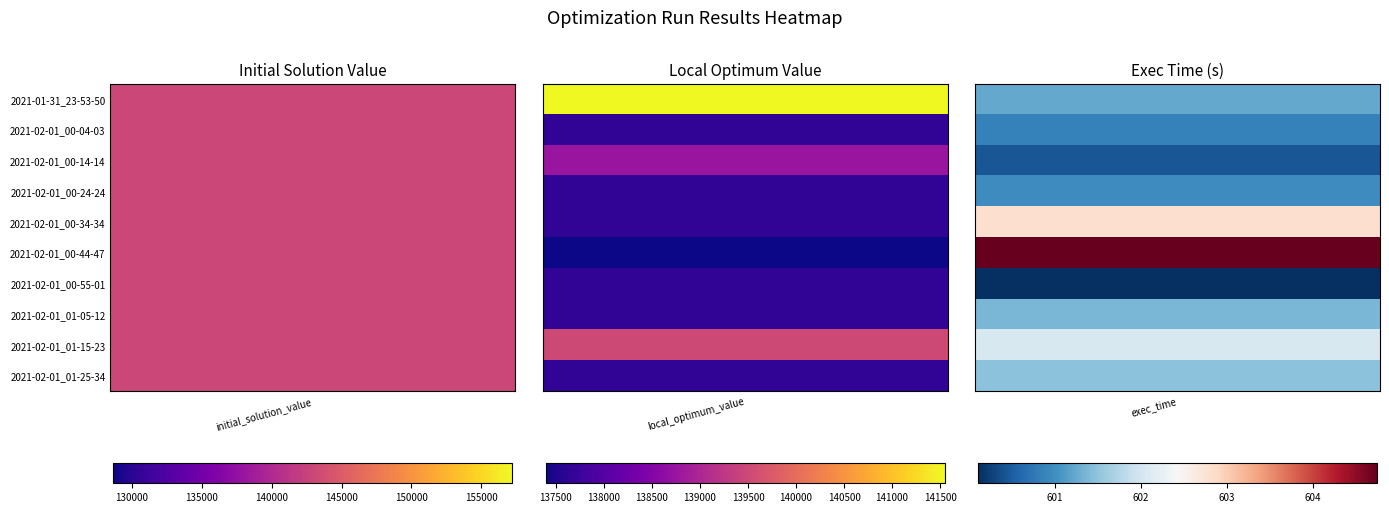

Which series has the largest total across all categories?

initial_solution_value